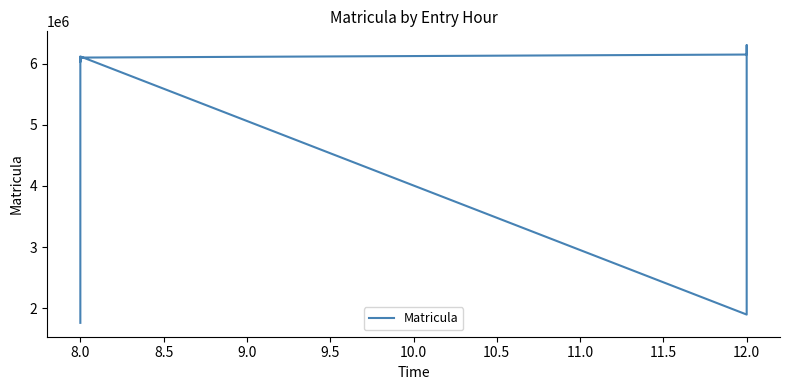

What is the ratio of the value at 12.0 to the value at 8.0?

1.0